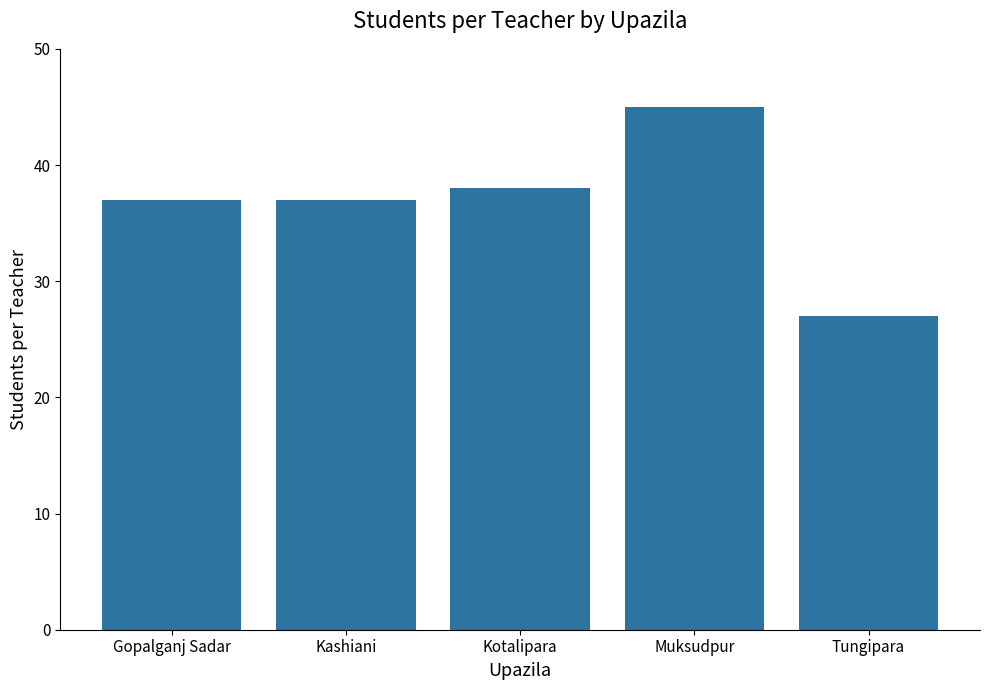

Is it true that the value at Kotalipara is 11?

False